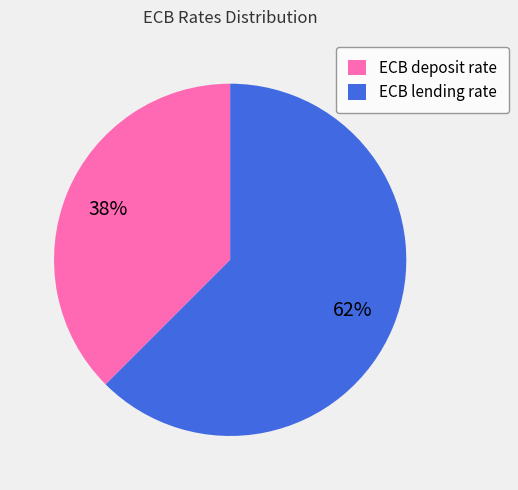

Rank the categories by value from highest to lowest.

ECB lending rate, ECB deposit rate